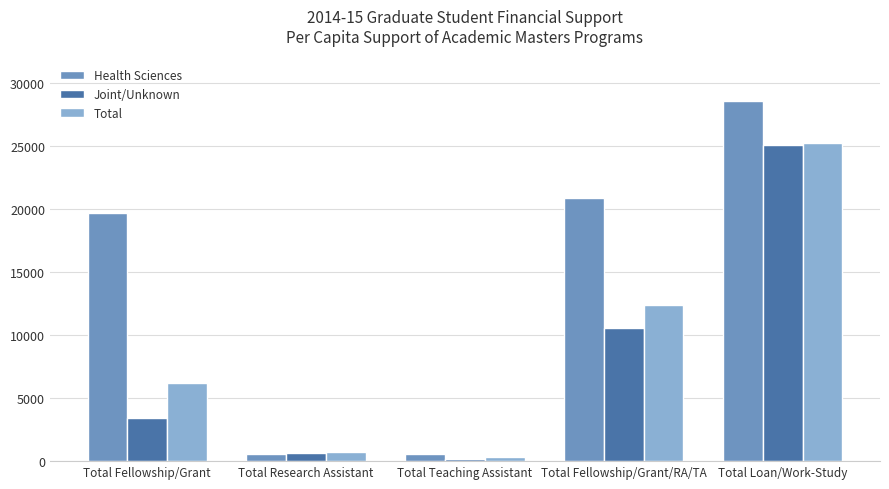

Rank the series at Total Fellowship/Grant/RA/TA from highest to lowest value.

Health Sciences, Total, Joint/Unknown